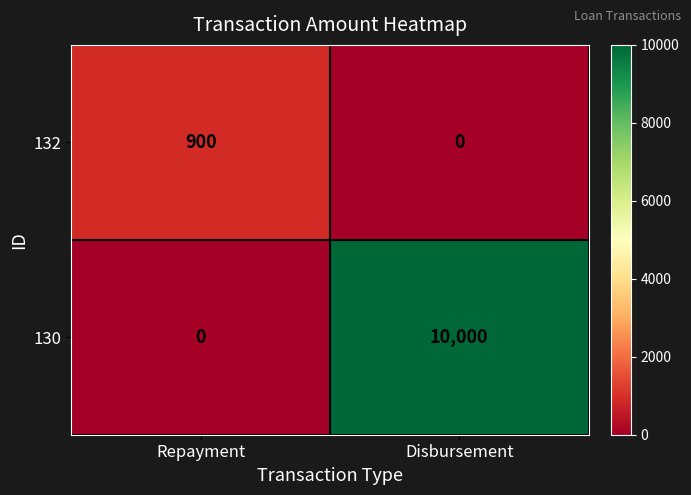

At Repayment, list the series in order from largest to smallest.

132, 130